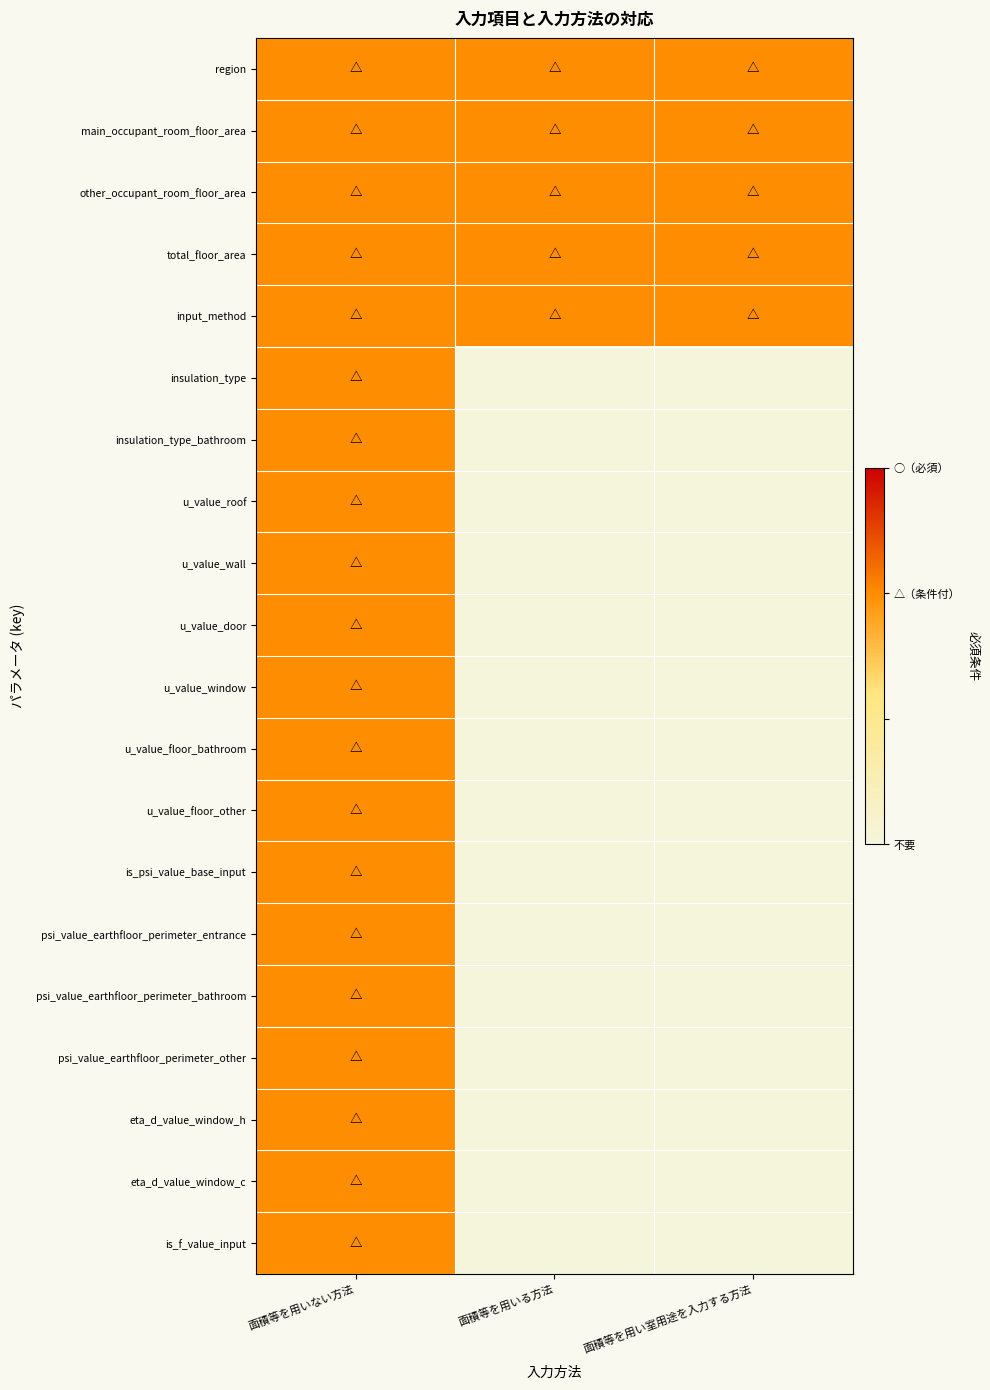

What is the spread (max minus min) of values at 面積等を用いる方法?

2